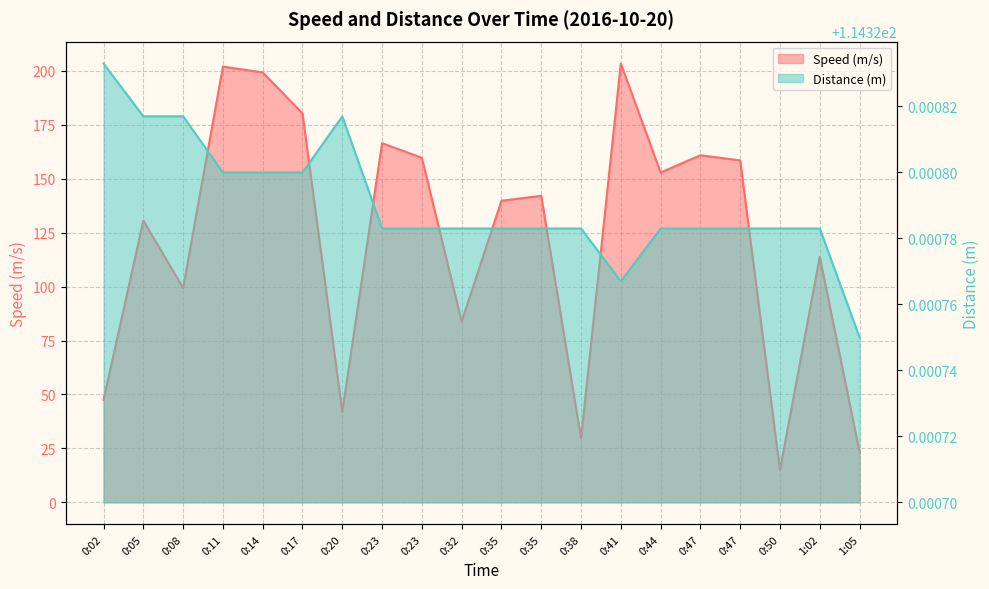

At how many categories does at least one series exceed 67?

20